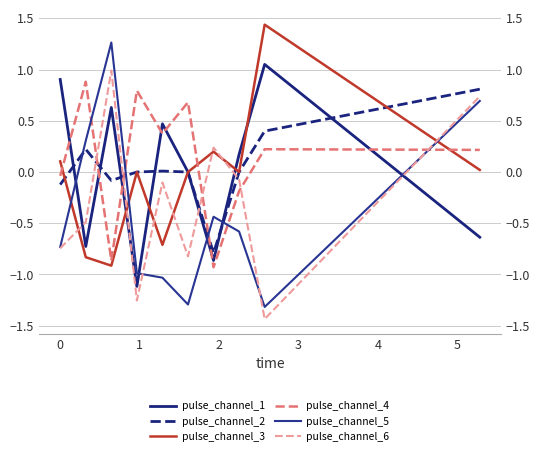

What is the lowest value of the pulse_channel_2 series?

-0.8